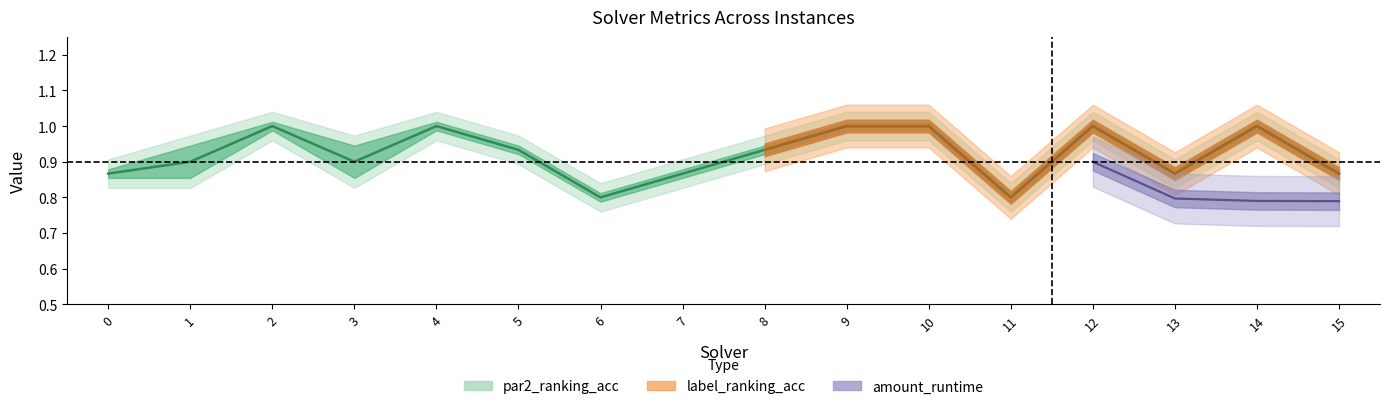

How many lines are shown in the chart?

3